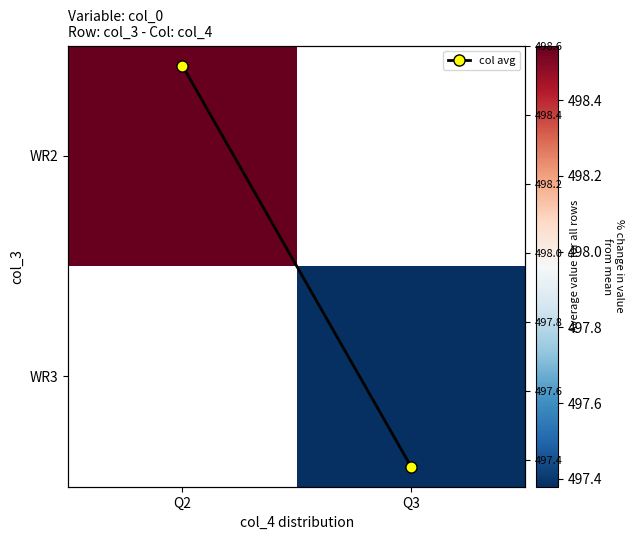

Where is col avg nearest to the value 497?

Q3